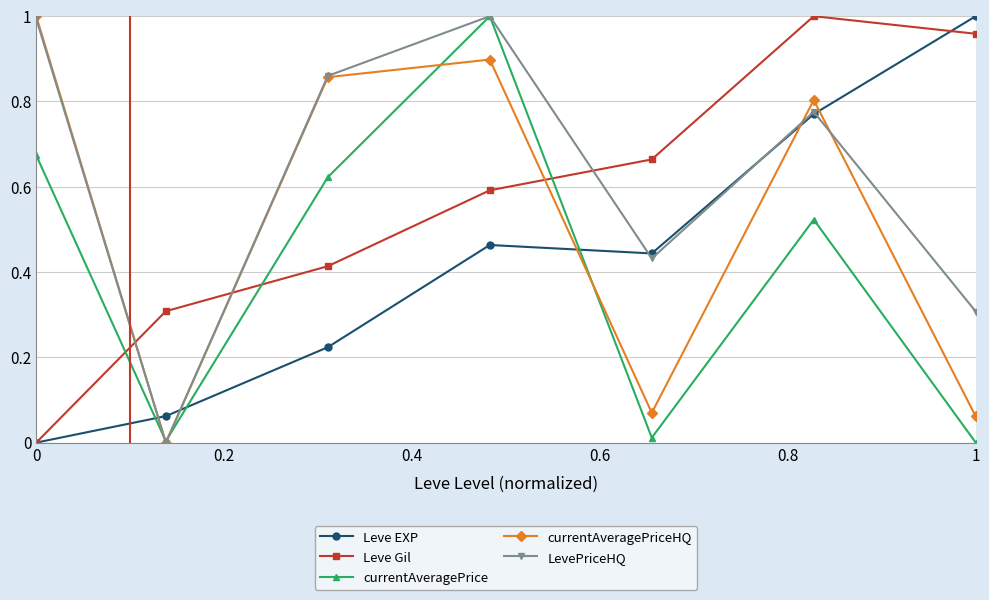

Which series ends up on top after the final intersection of currentAveragePrice and Leve EXP?

Leve EXP